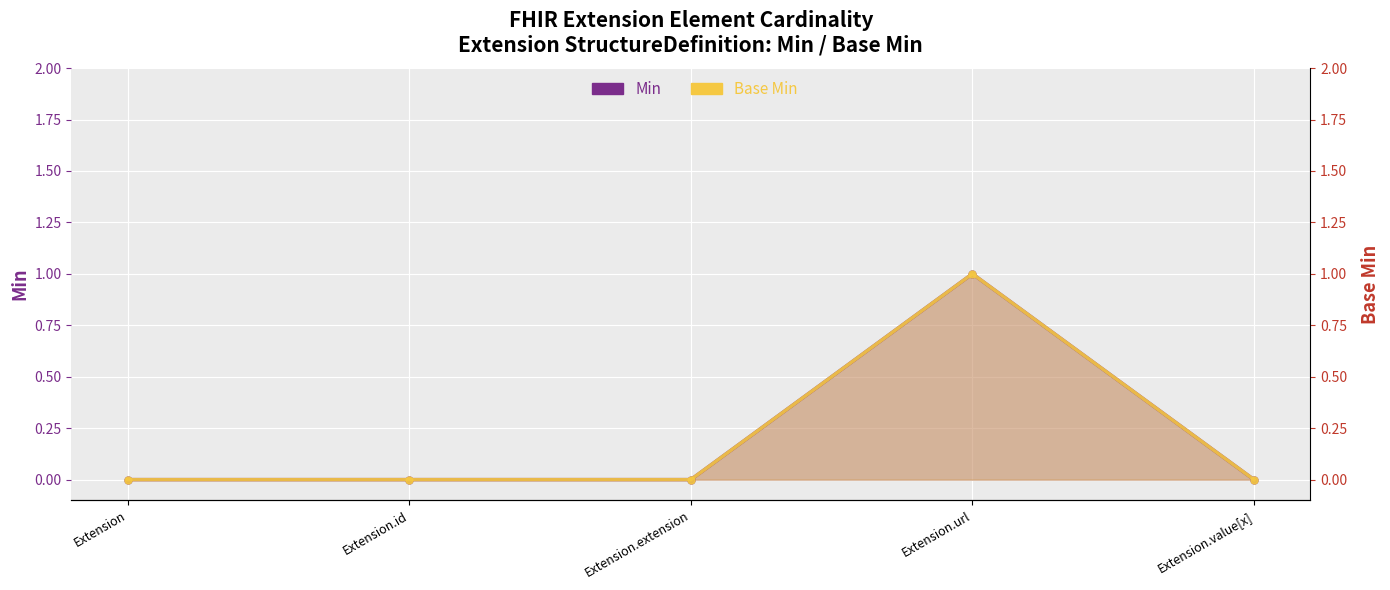

Is it true that Min equals 0 at Extension.id?

True